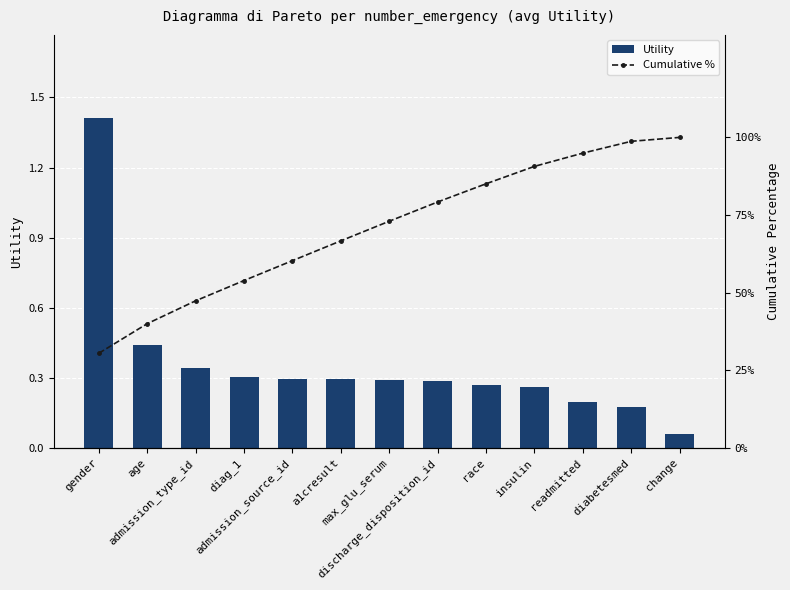

Reading left to right, transcribe all the data shown in this chart.

Utility: 1.4	0.4	0.3	0.3	0.3	0.3	0.3	0.3	0.3	0.3	0.2	0.2	0.1
Cumulative %: 30.5	40.0	47.4	53.9	60.3	66.7	73.0	79.2	85.1	90.7	94.9	98.7	100.0